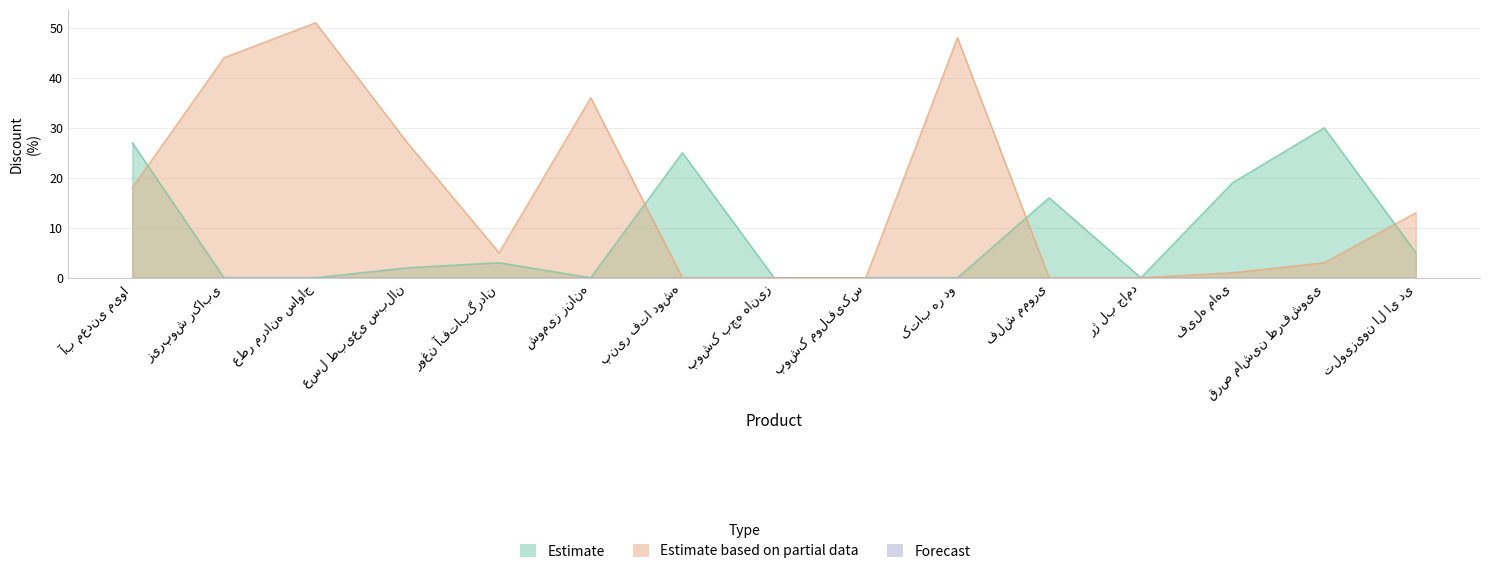

How many series are shown in this chart?

2